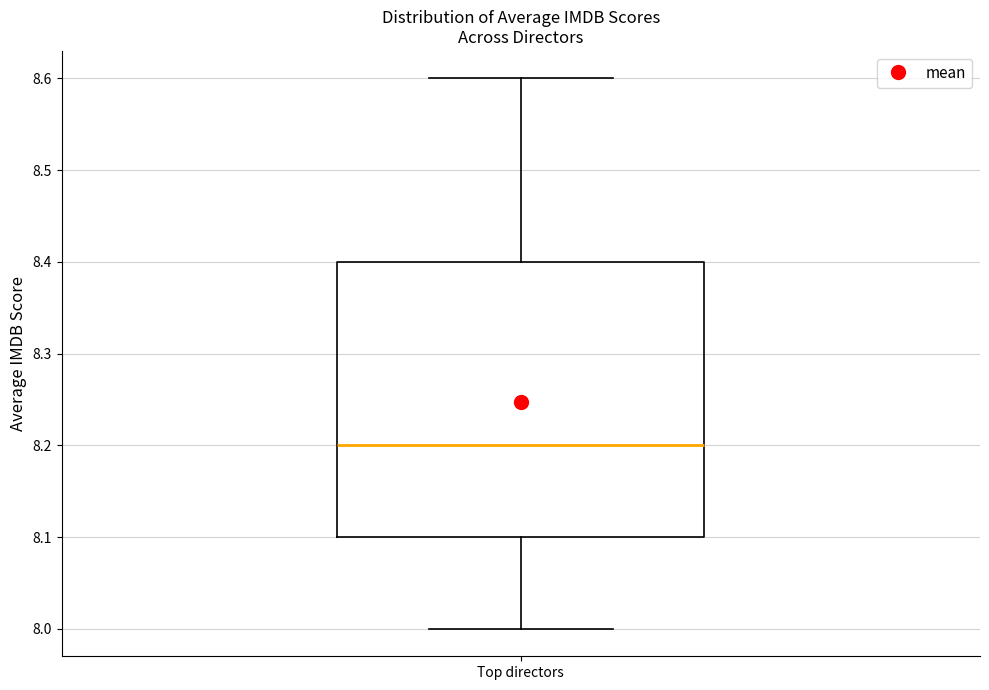

Read this box plot against the y-axis: the position of the median line, the range covered by the box, and the ends of both whiskers. The values are not printed on the chart, so give them approximately, as read against the axis.

median 8.2, box 8.1 to 8.4, whiskers 8.0 to 8.6